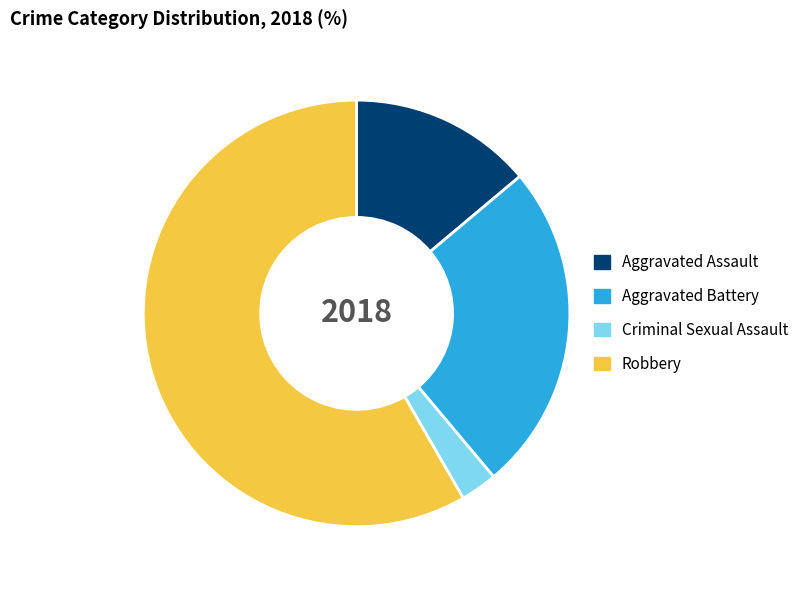

Does Aggravated Battery represent more than half of the total?

No